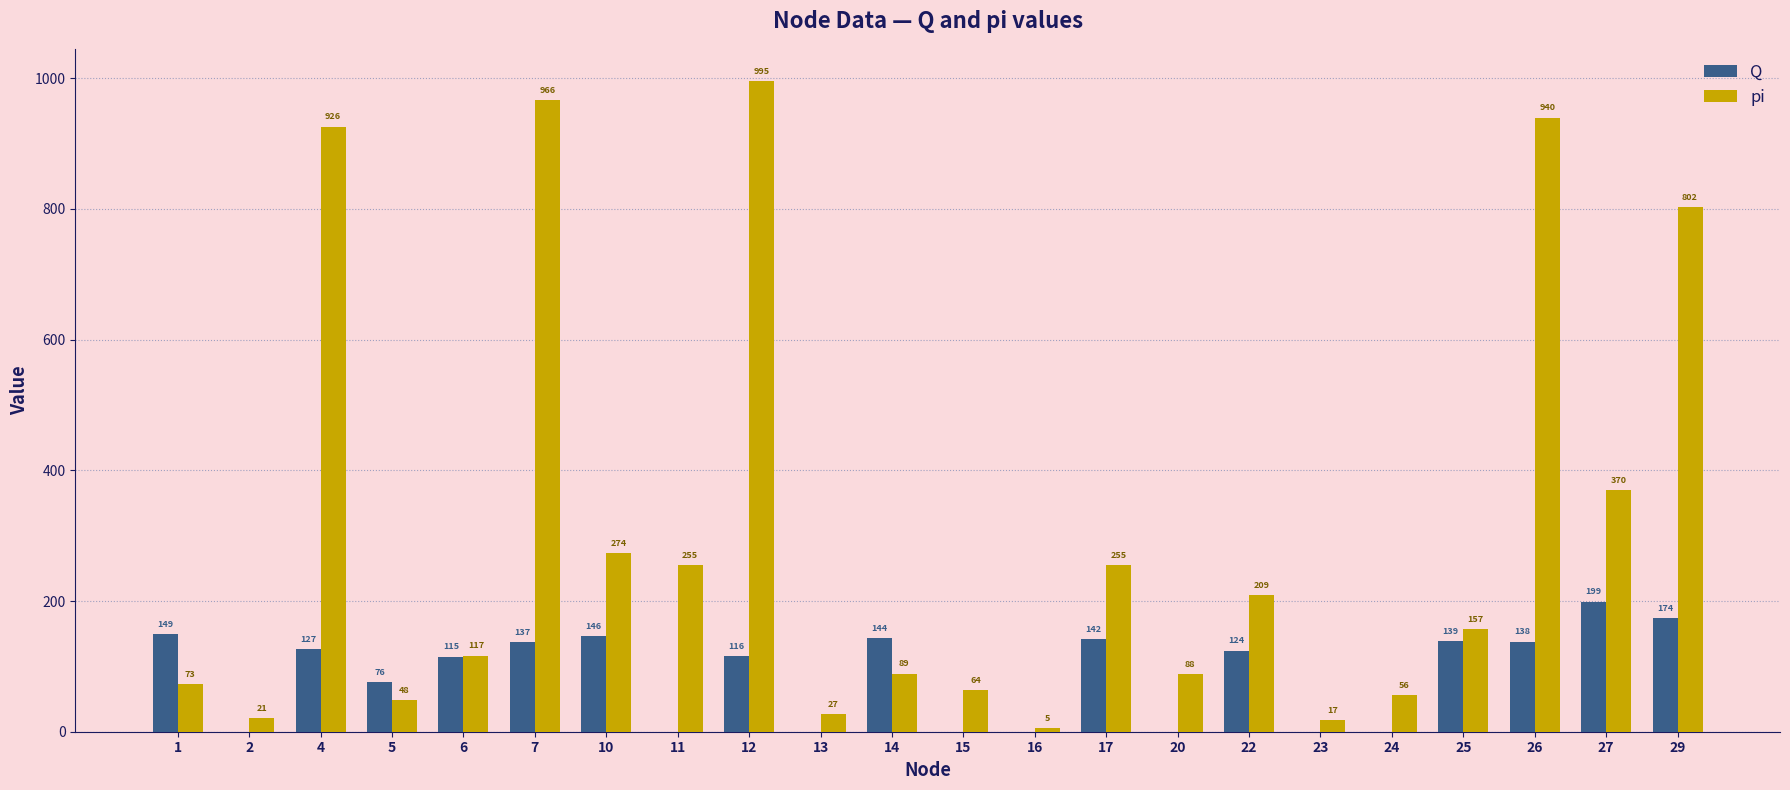

At which label does pi first exceed 157?

4